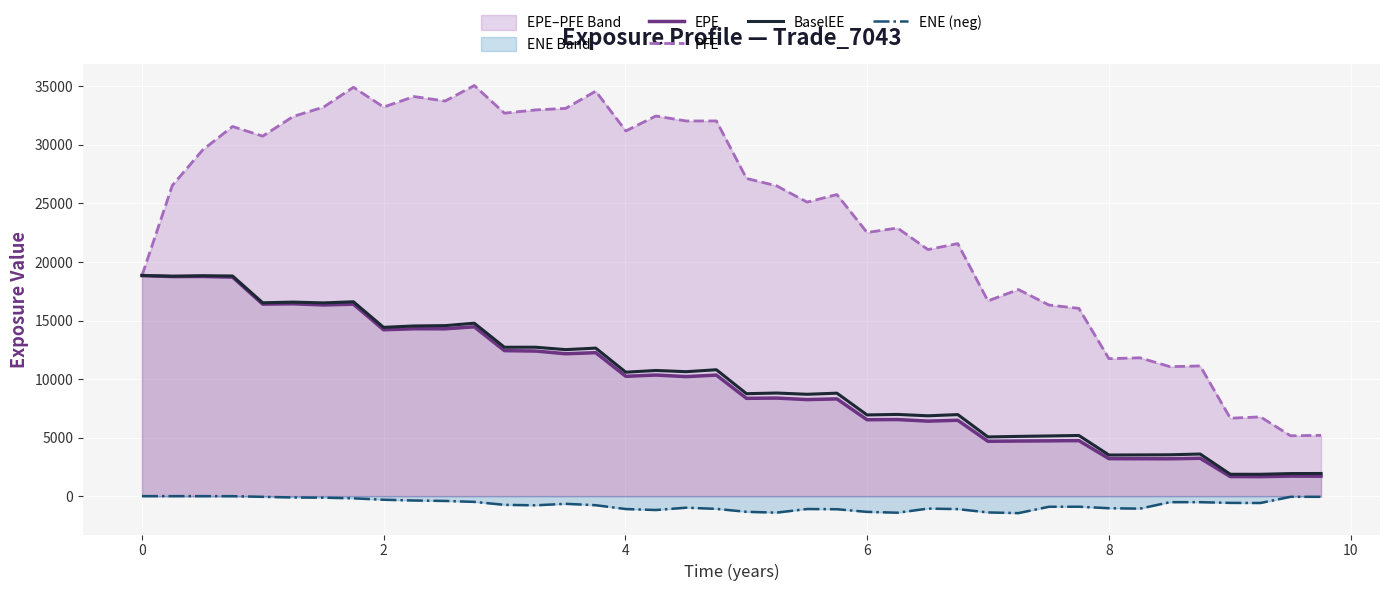

What is the difference between the second highest and second lowest values in the PFE series?

29727.9